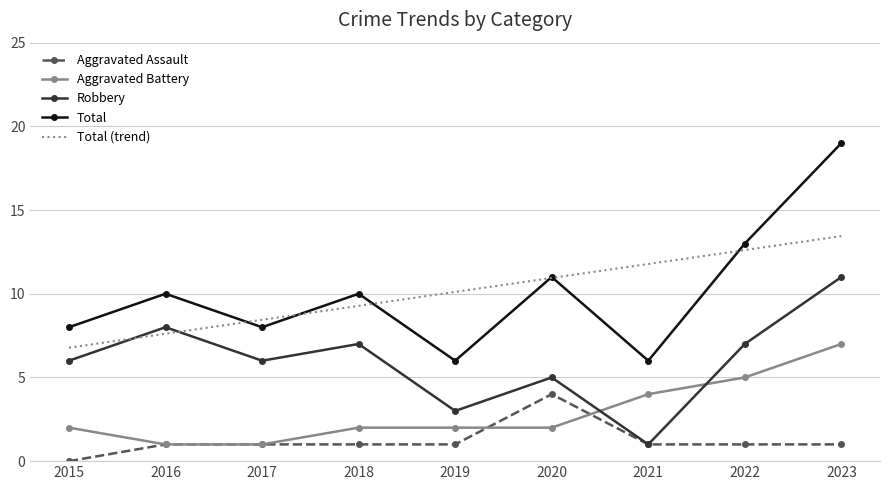

How many positive values does the Aggravated Assault series have?

8